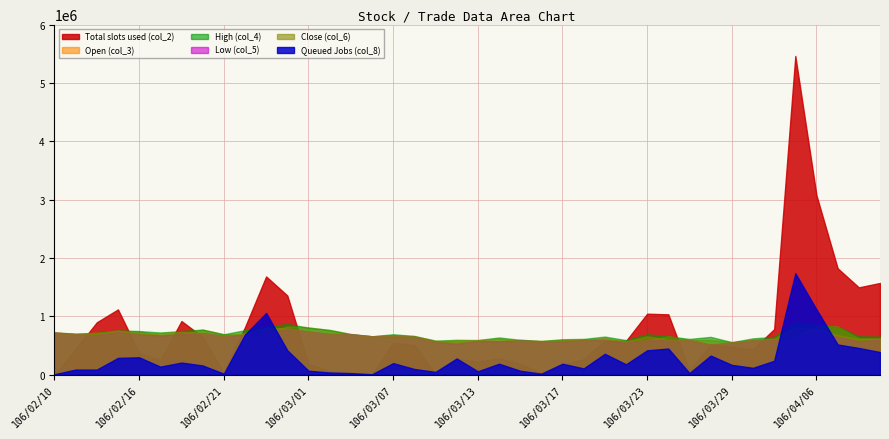

How many lines are shown in the chart?

6